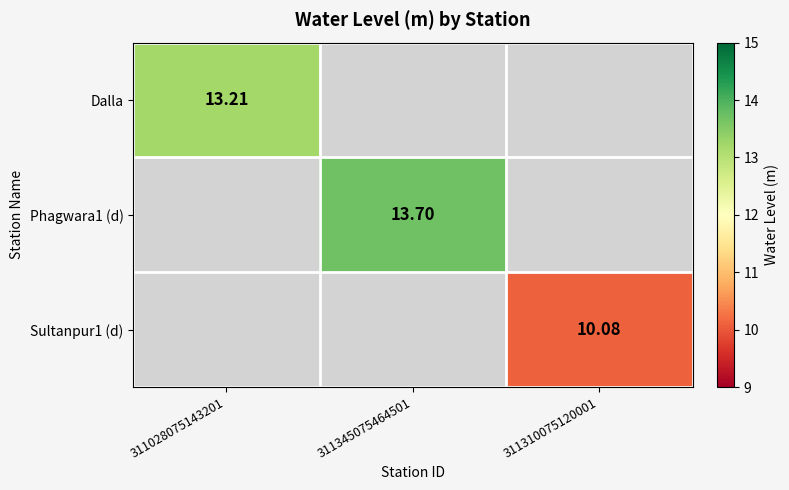

Rank the categories by Dalla value from highest to lowest.

311028075143201, 311345075464501, 311310075120001